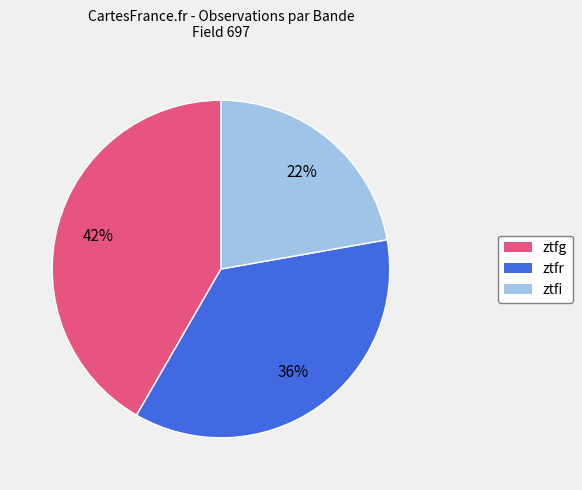

How many segments does this pie chart have?

3